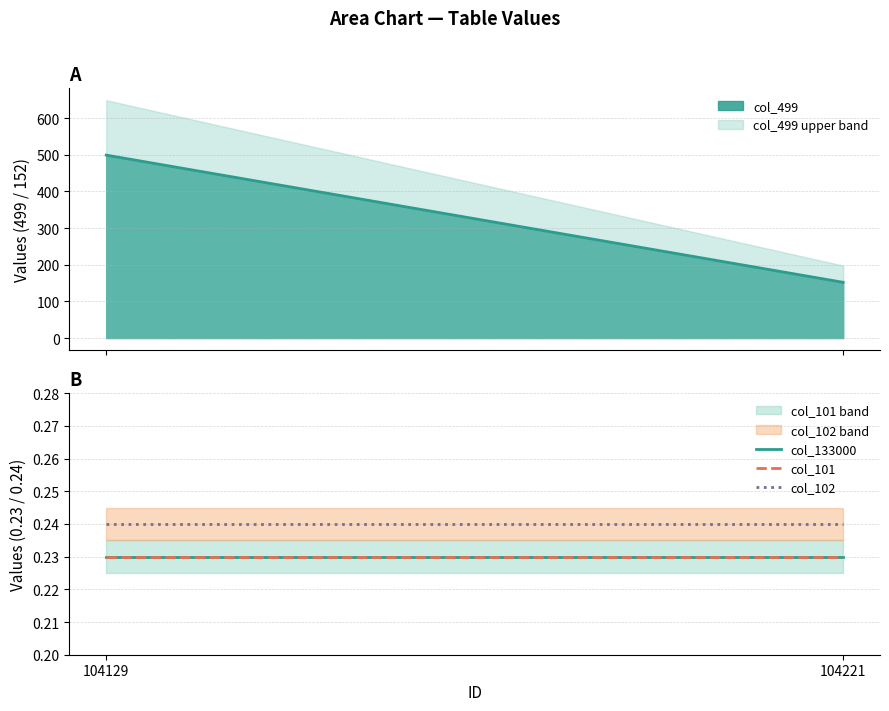

At which category is the sum across all series the highest?

104129